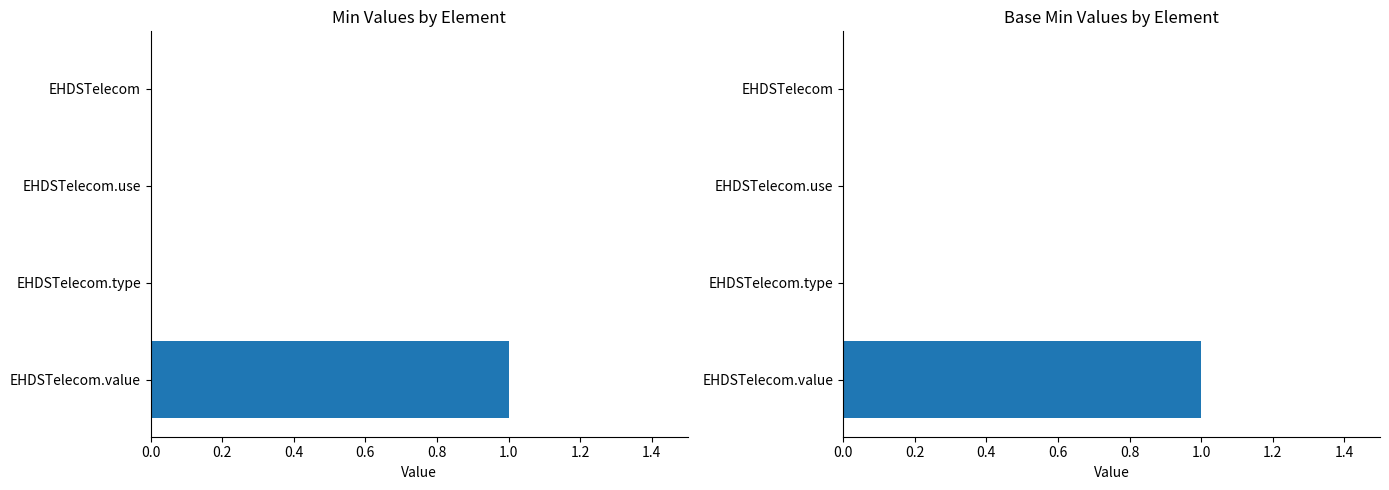

Which series has the largest total across all categories?

Min